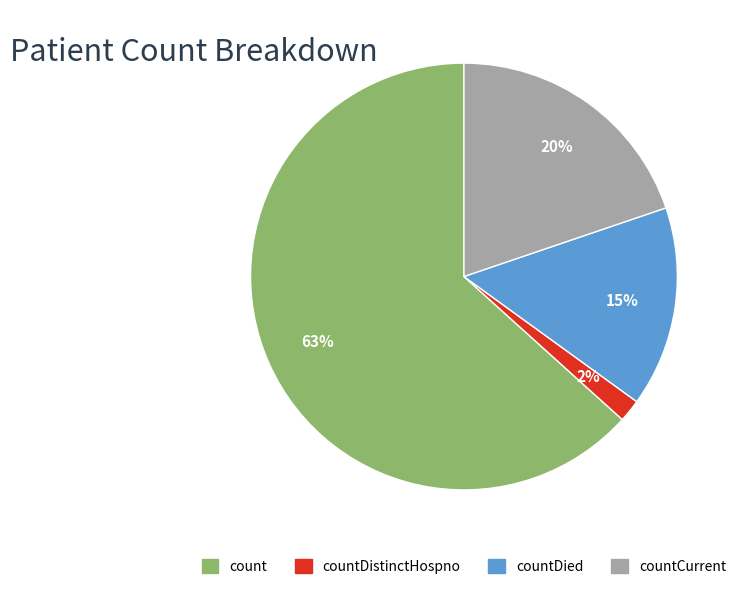

To the nearest percent, what is the average slice percentage?

25%